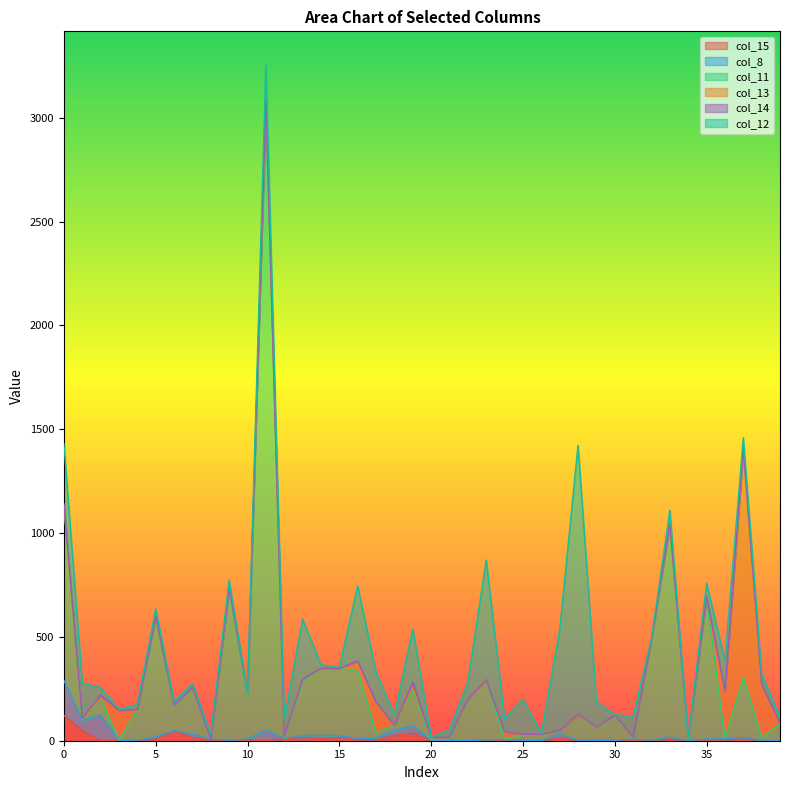

What are all the series names shown in the legend?

col_15, col_8, col_11, col_13, col_14, col_12